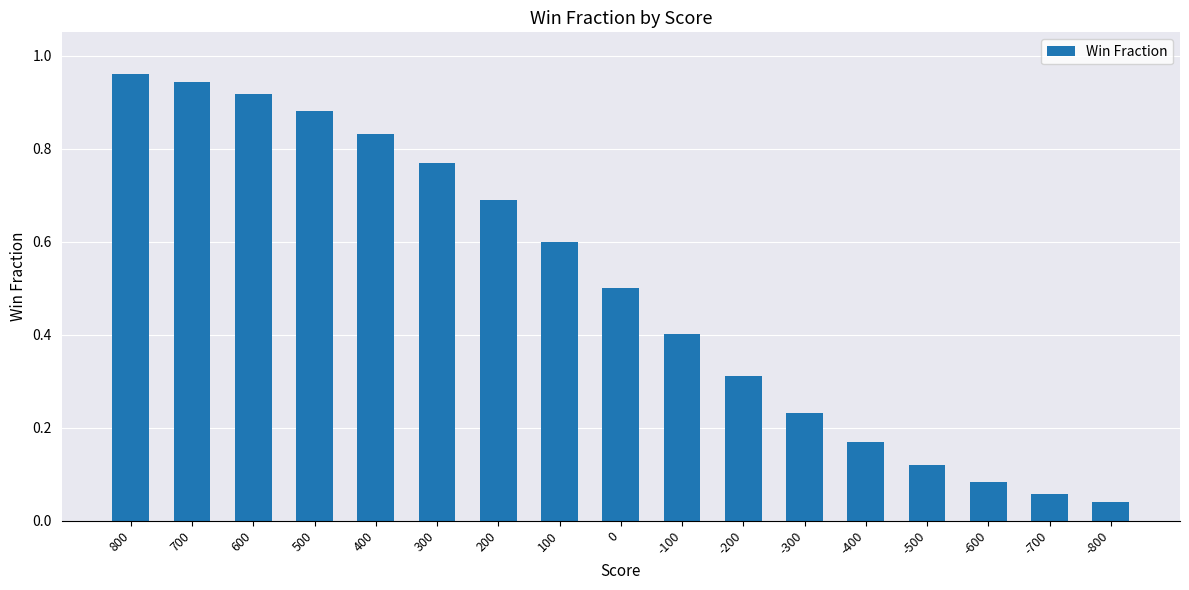

What is the sum of the values at 0 and 700?

1.4